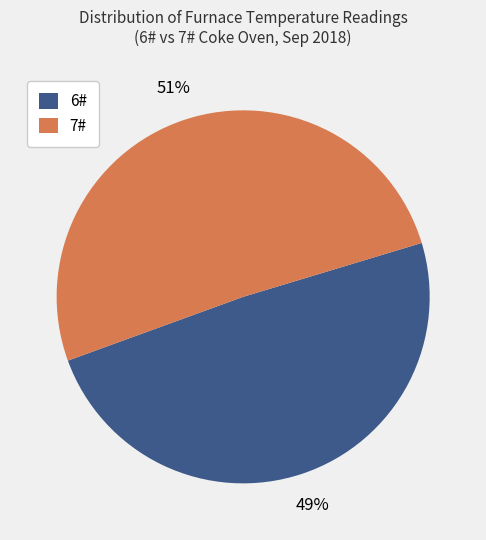

Do 6# and 7# together represent more than half of the pie?

Yes